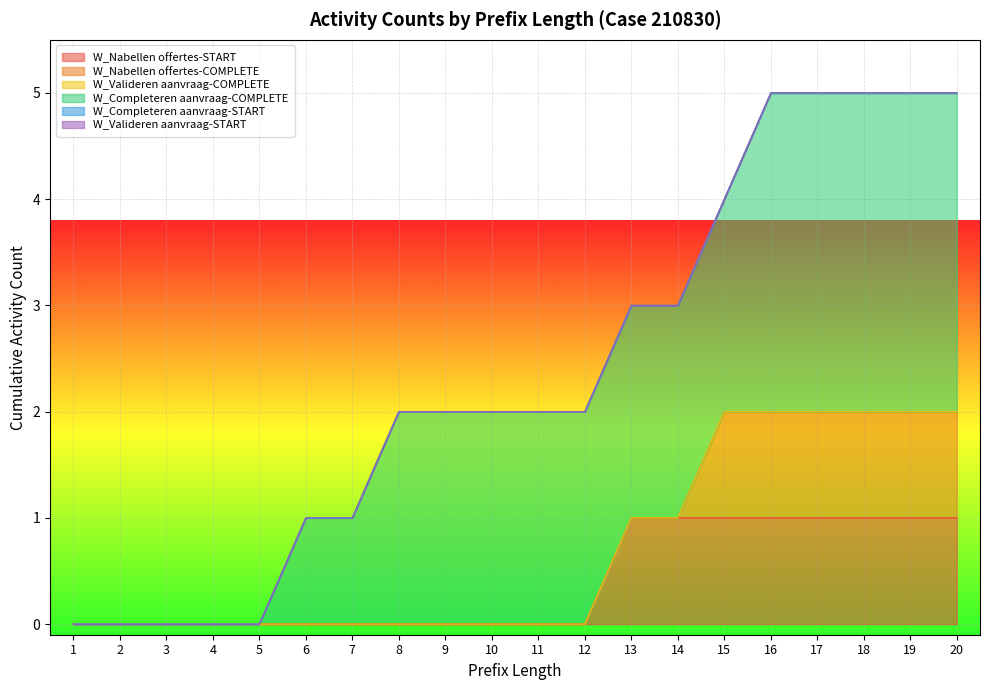

True or false: W_Valideren aanvraag-START and W_Completeren aanvraag-START intersect in this chart.

False